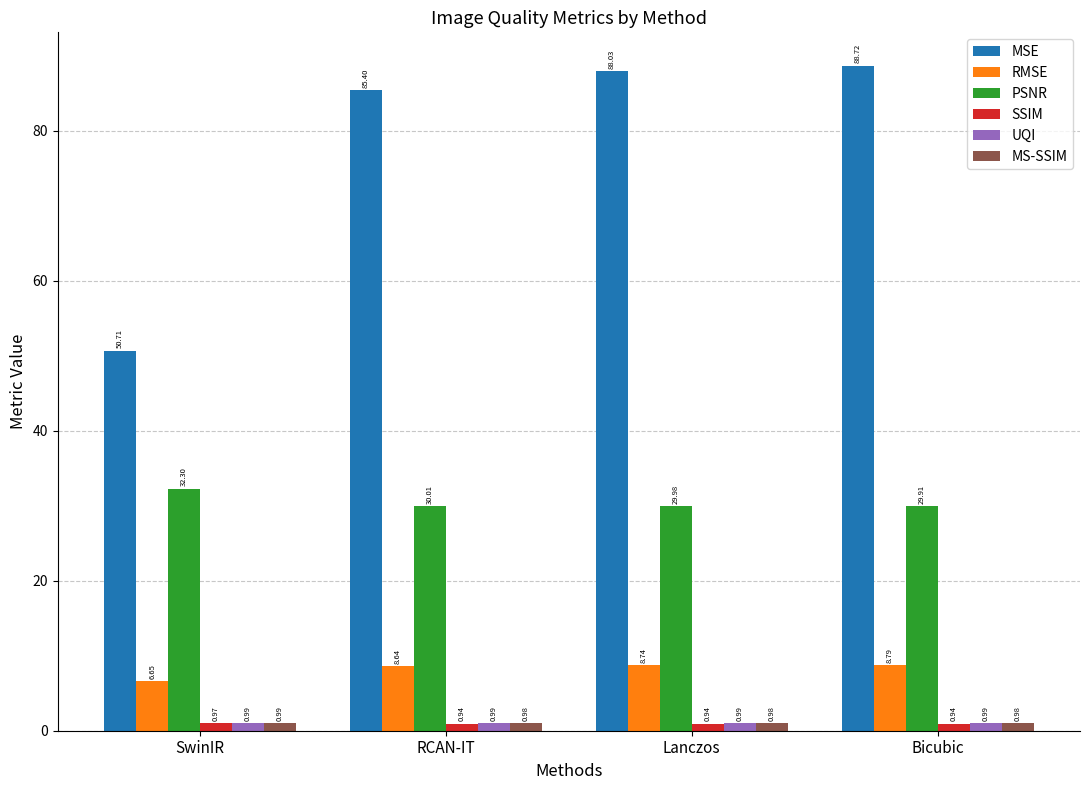

At which label does RMSE reach its minimum?

SwinIR